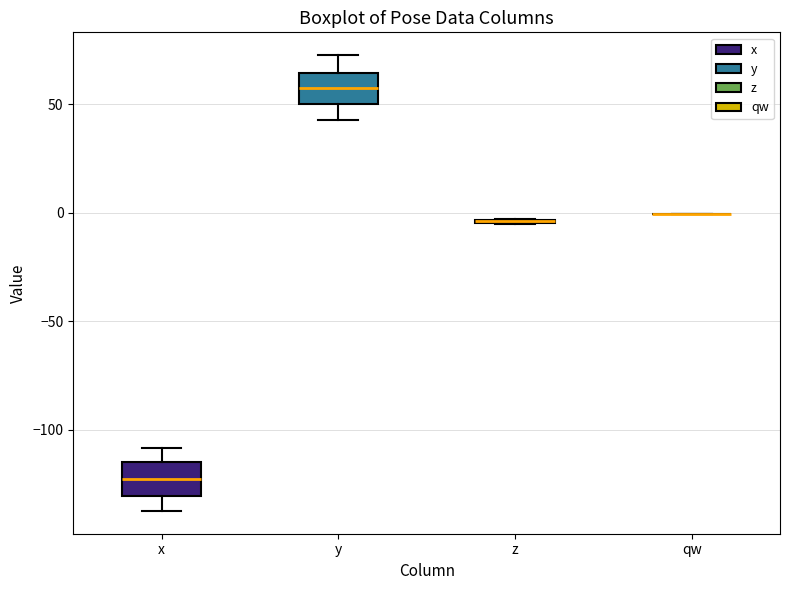

Reading left to right, transcribe this box plot: for each box, give where its median line is, the range the box spans, and where its two whiskers end, as read against the y-axis. The values are not printed on the chart, so give them approximately, as read against the axis.

x: median -125, box -130 to -115, whiskers -140 to -110
y: median 60, box 50 to 65, whiskers 45 to 75
z: box collapsed to a line at -5, whiskers -5 to -5
qw: box collapsed to a line at 0, whiskers 0 to 0